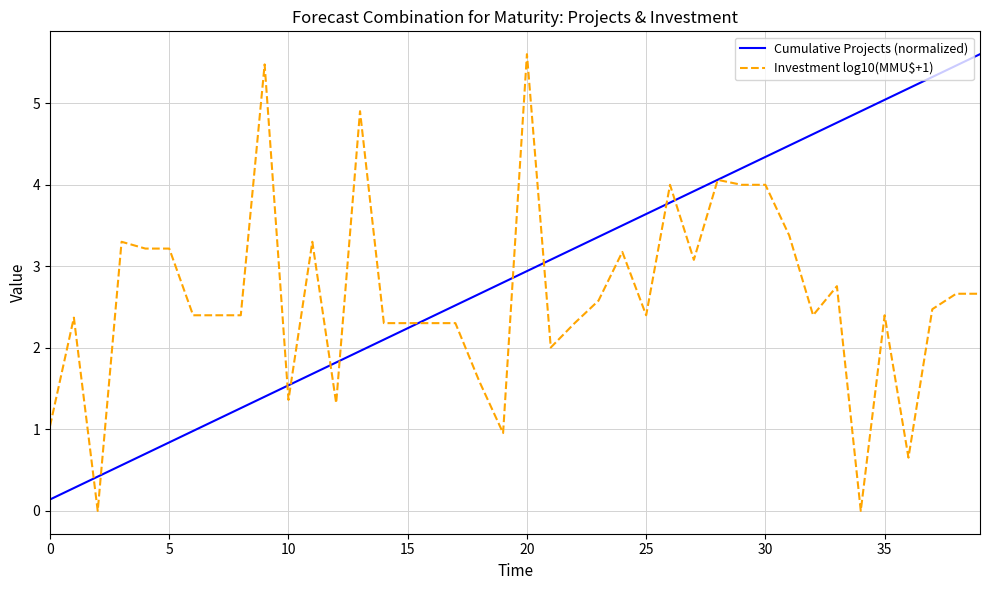

What is the highest value of the Investment log10(MMU$+1) series?

5.6